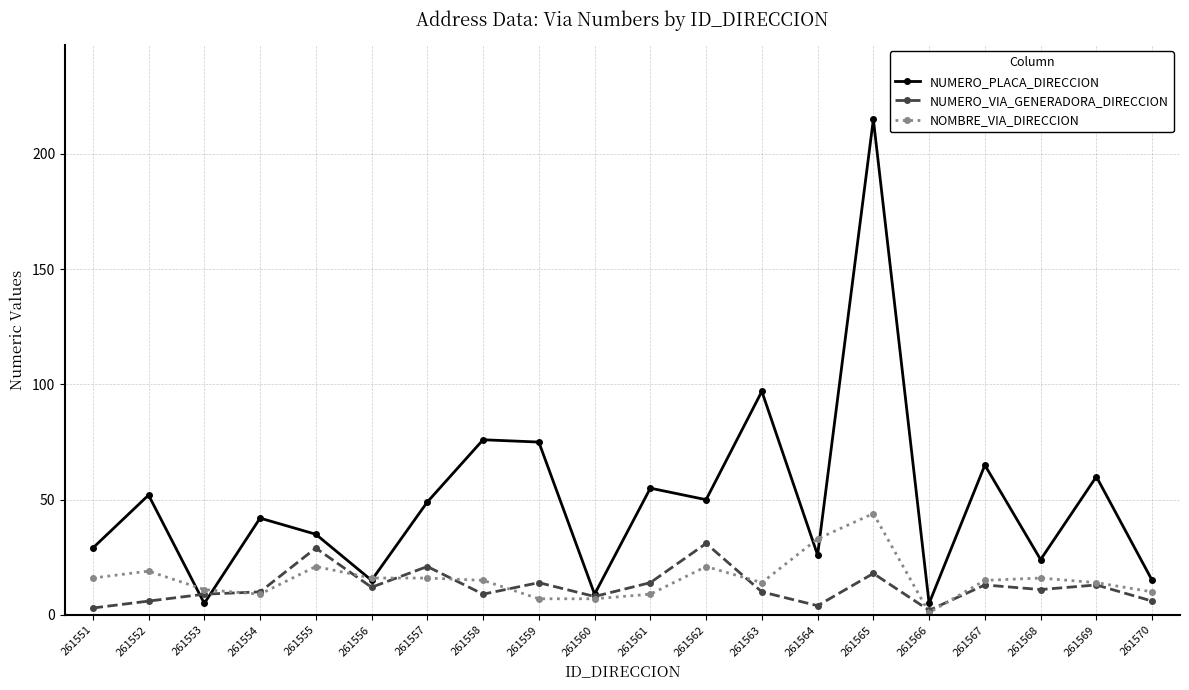

At how many categories does at least one series exceed 37?

11